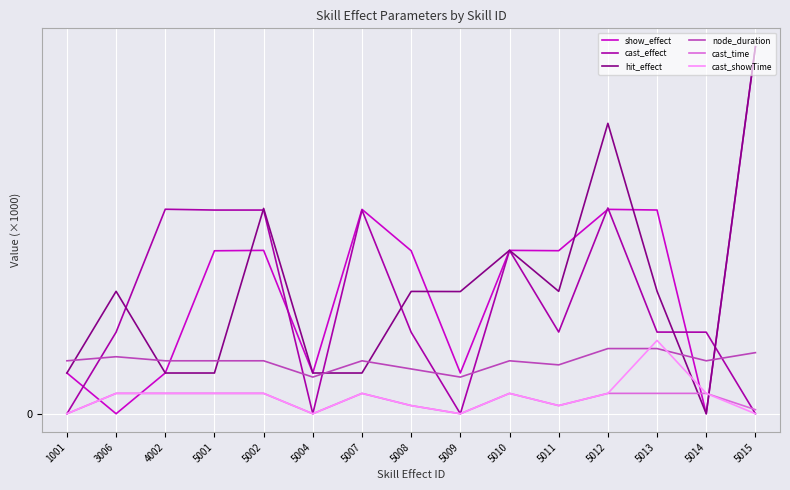

True or false: cast_effect and show_effect intersect in this chart.

True